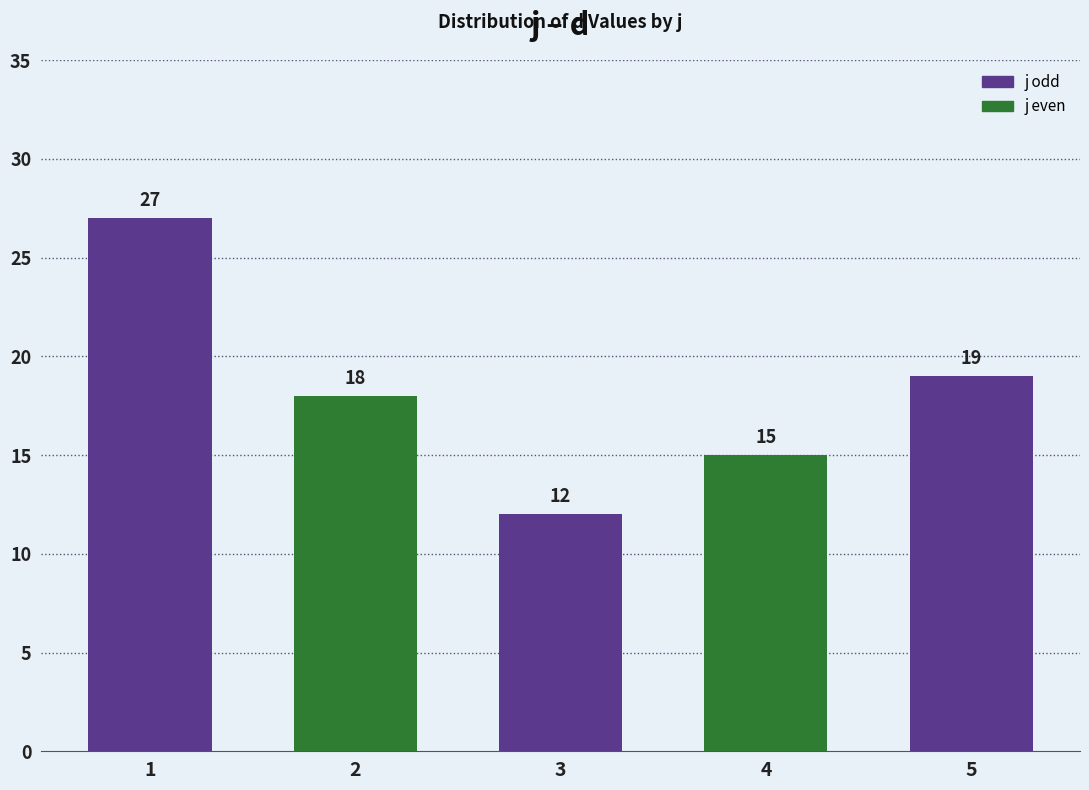

How many series are shown in this chart?

1